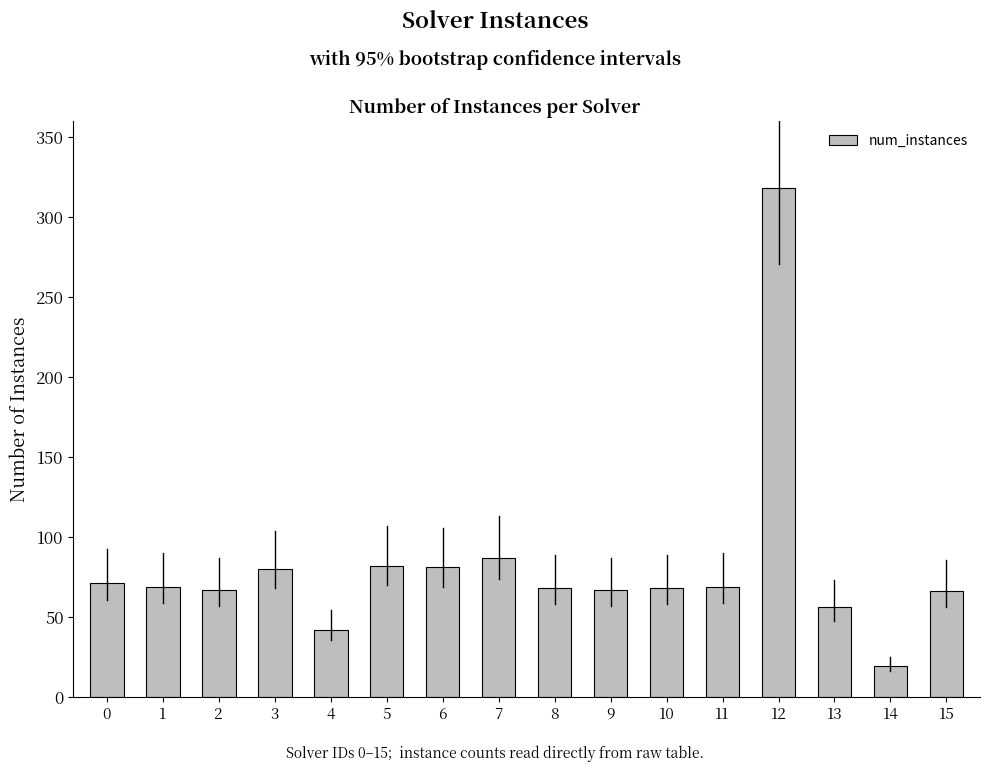

Are the bars grouped side by side (vs. stacked)?

No